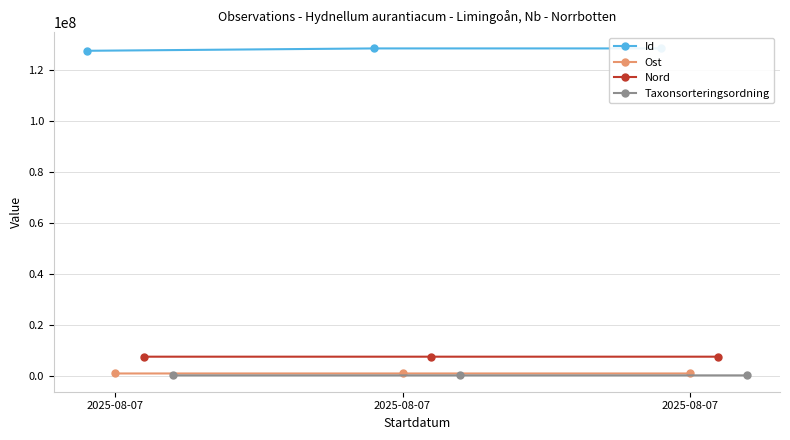

Where does the Ost series first go above 840119?

2025-08-07